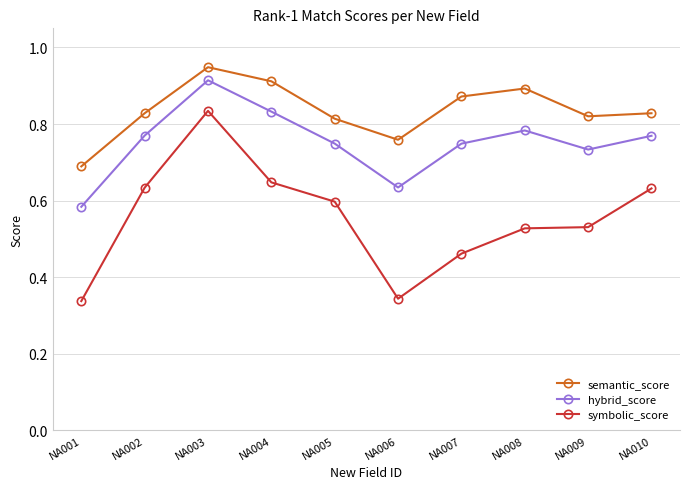

How many categories are shown in the chart?

10